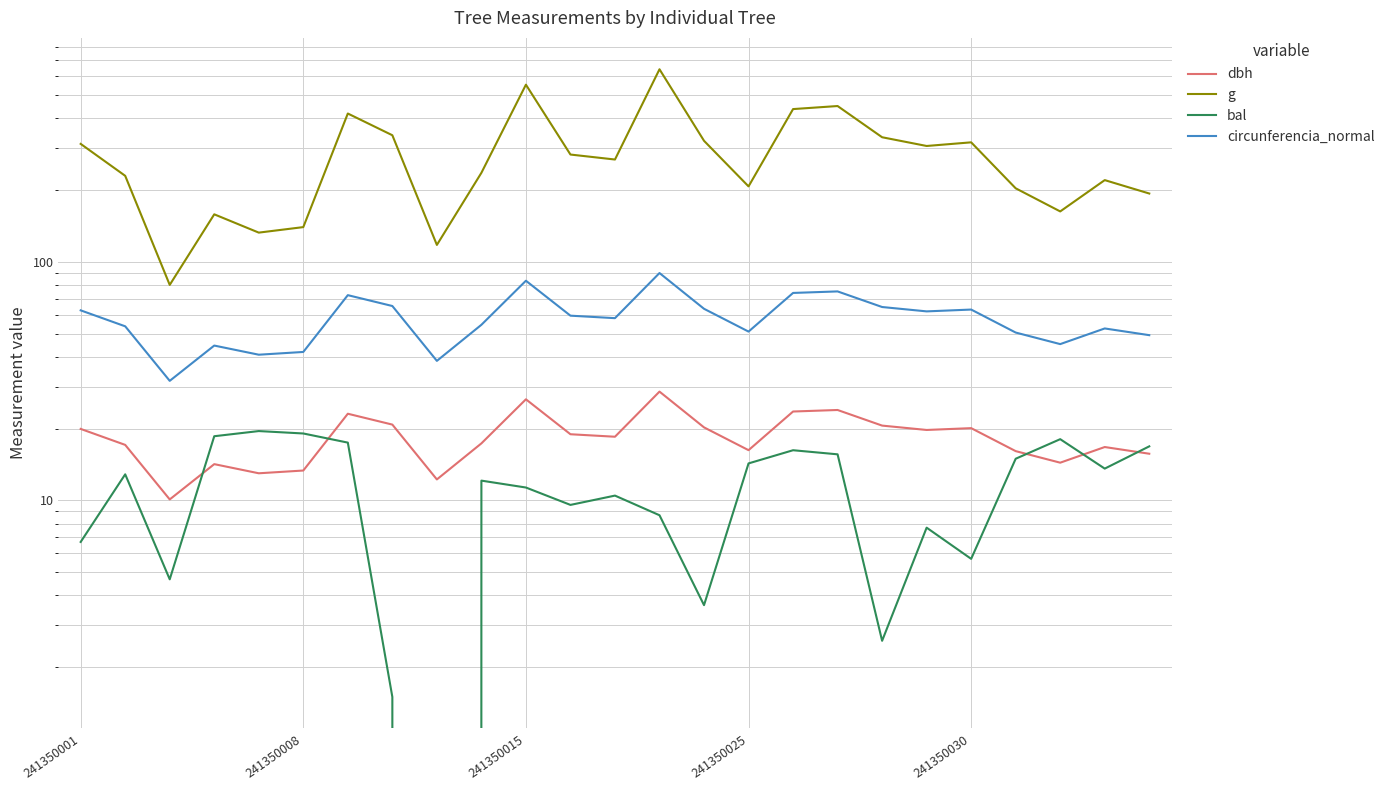

What is the value of the g point at the 16th from the left?

207.4